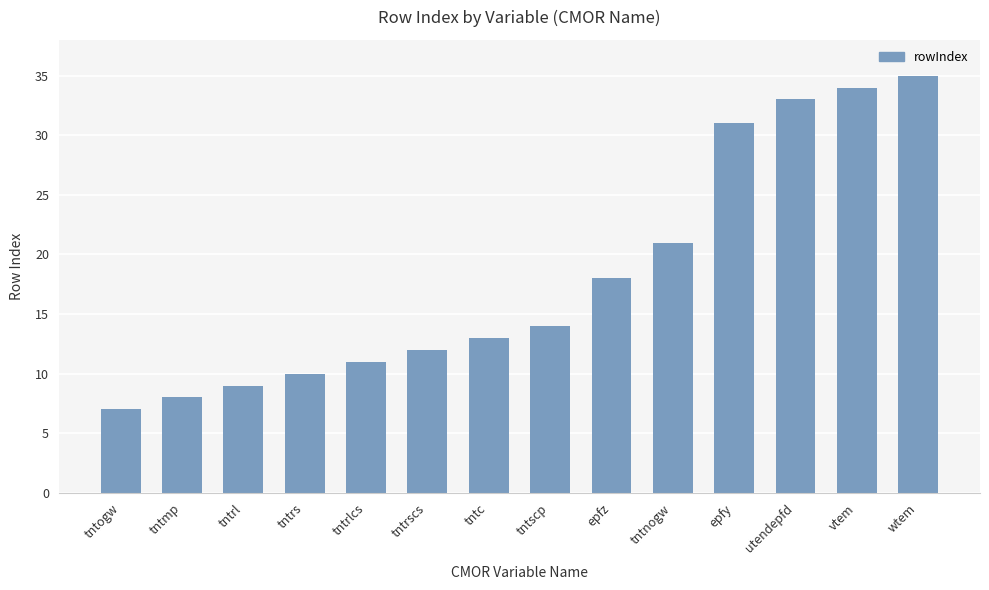

Read the value at epfy.

31